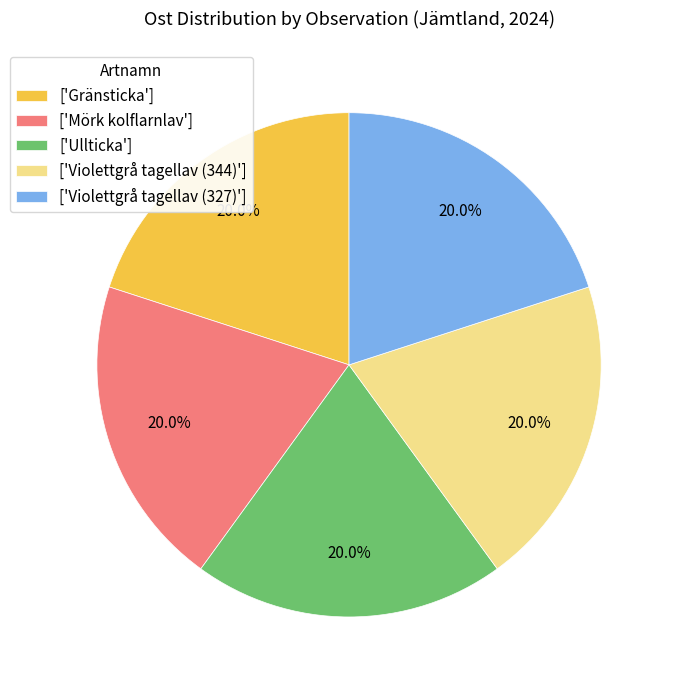

Does any single category account for the majority?

No